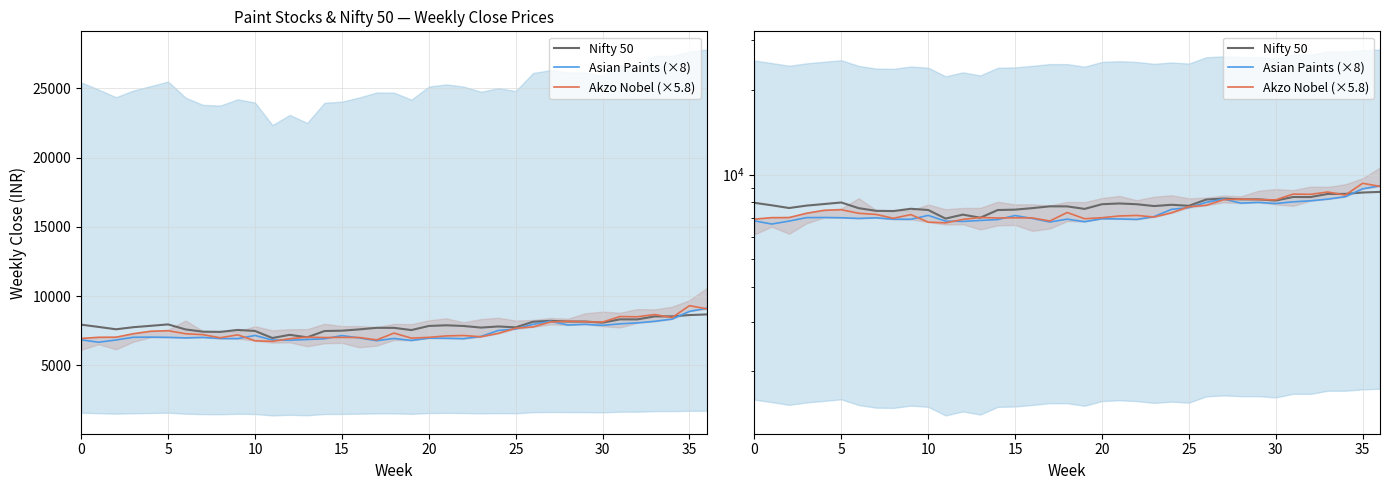

True or false: Nifty 50 has more than 2 points higher than both neighbors.

True